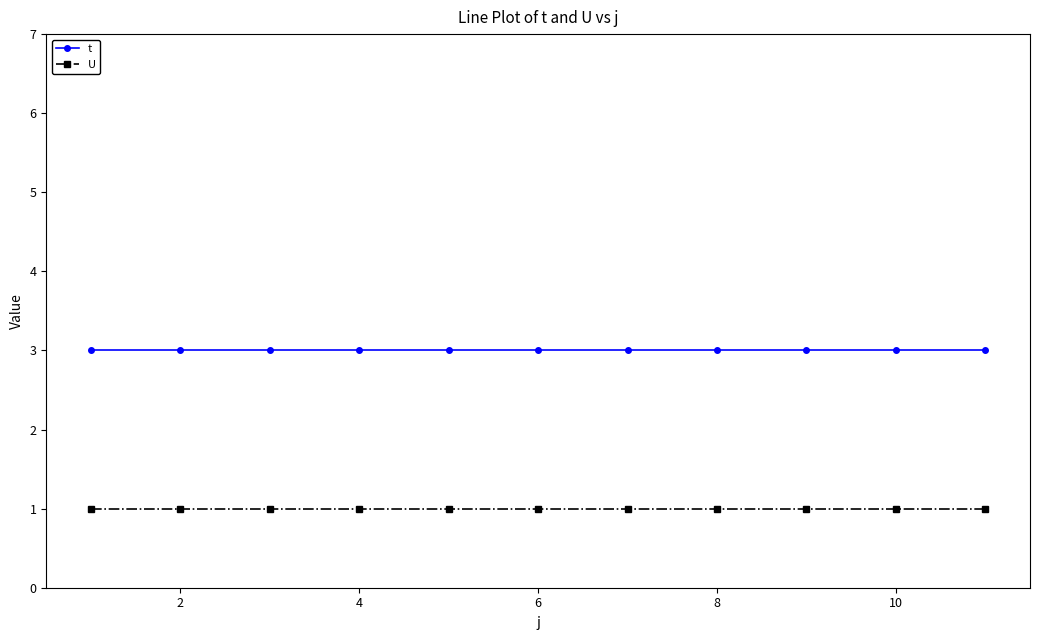

Rank the series by their maximum value, from lowest to highest.

U, t